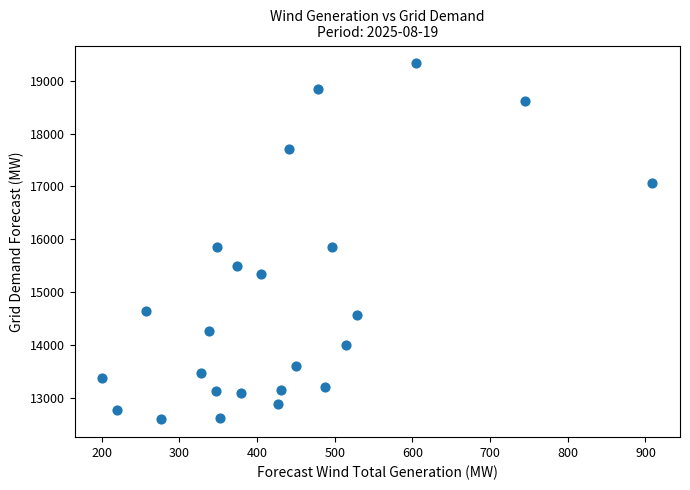

What is the range of X values (max minus min)?

708